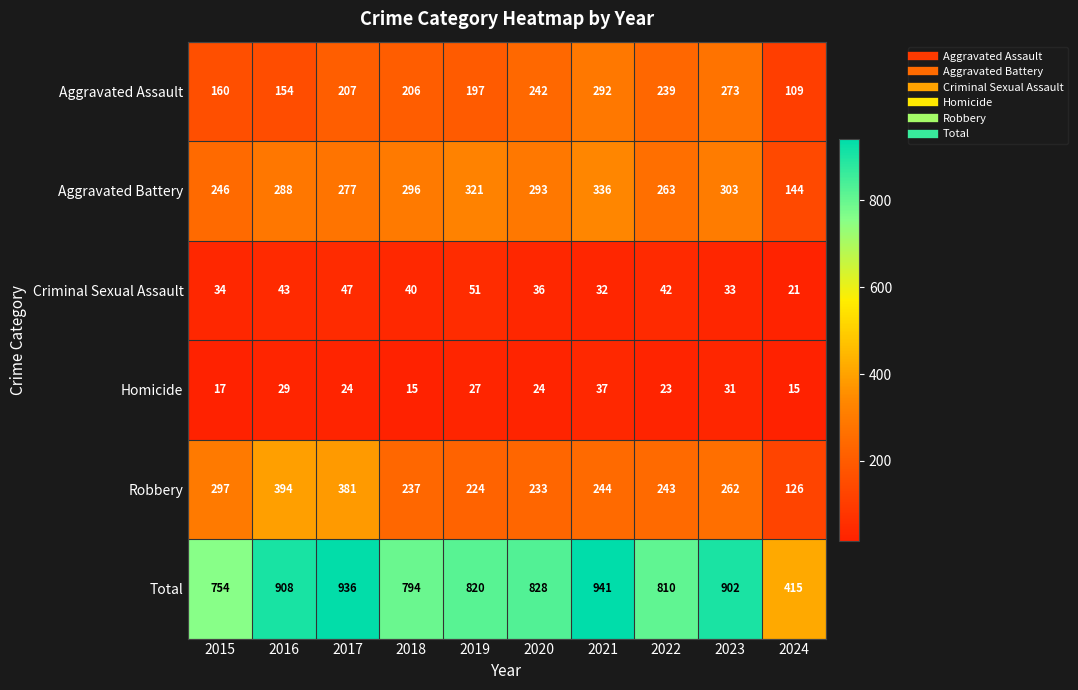

What is the sum of all Total values?

8108